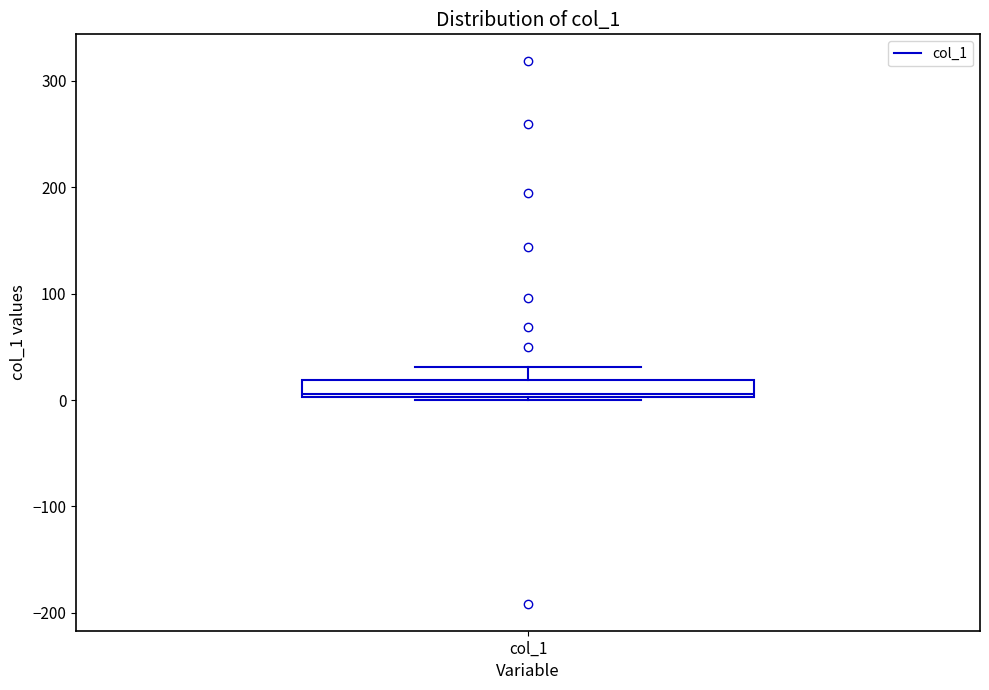

Transcribe this box plot: give where the median line is, the range the box spans, and where the two whiskers end, as read against the y-axis. The values are not printed on the chart, so give them approximately, as read against the axis.

median 10, box 0 to 20, whiskers 0 (just below the box's lower edge) to 30